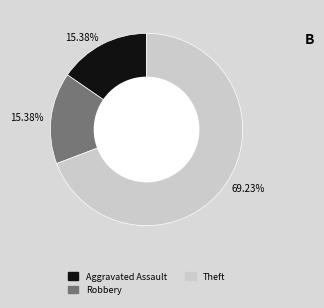

Count the number of slices in the pie.

3